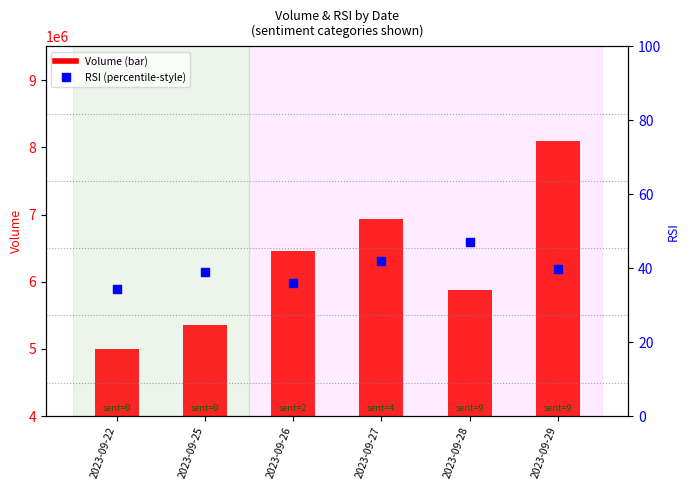

At how many categories does at least one series exceed 3893541?

6